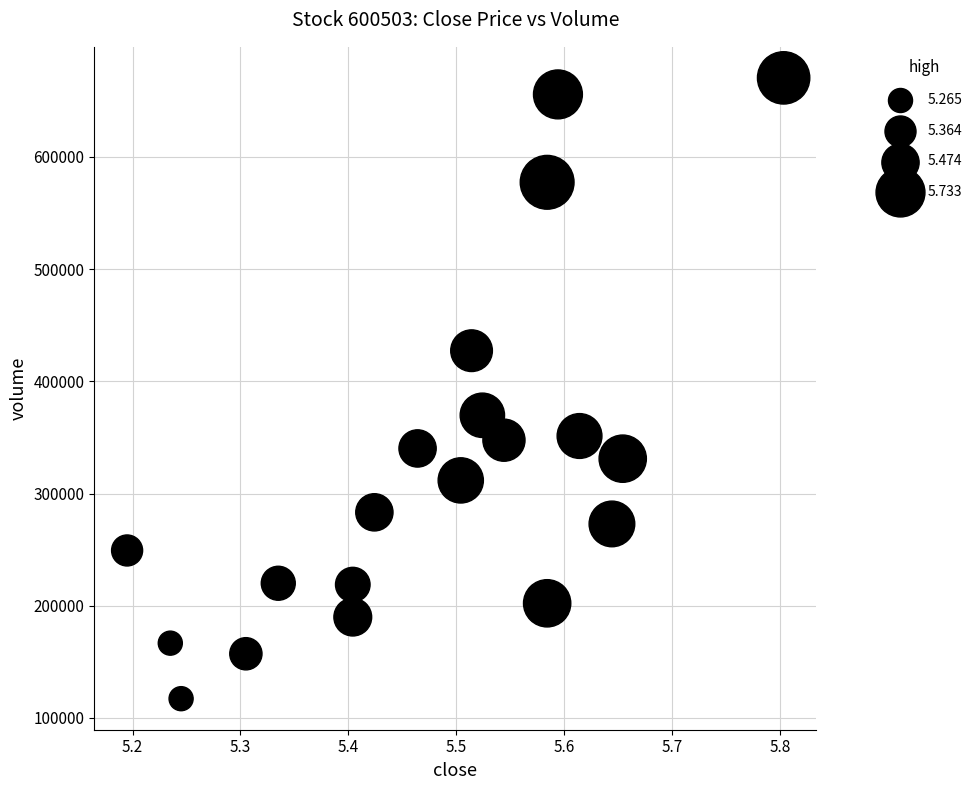

What is the range of Y values (max minus min)?

553120